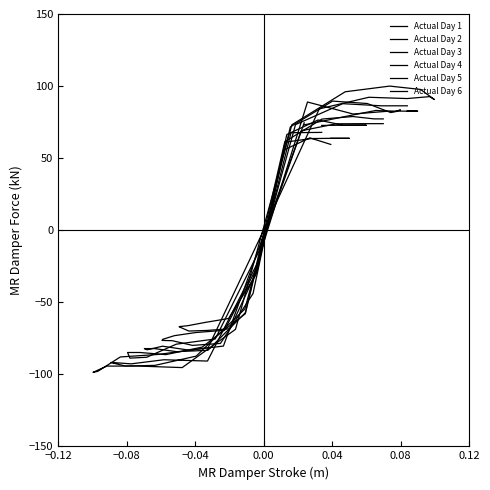

How many lines are shown in the chart?

6